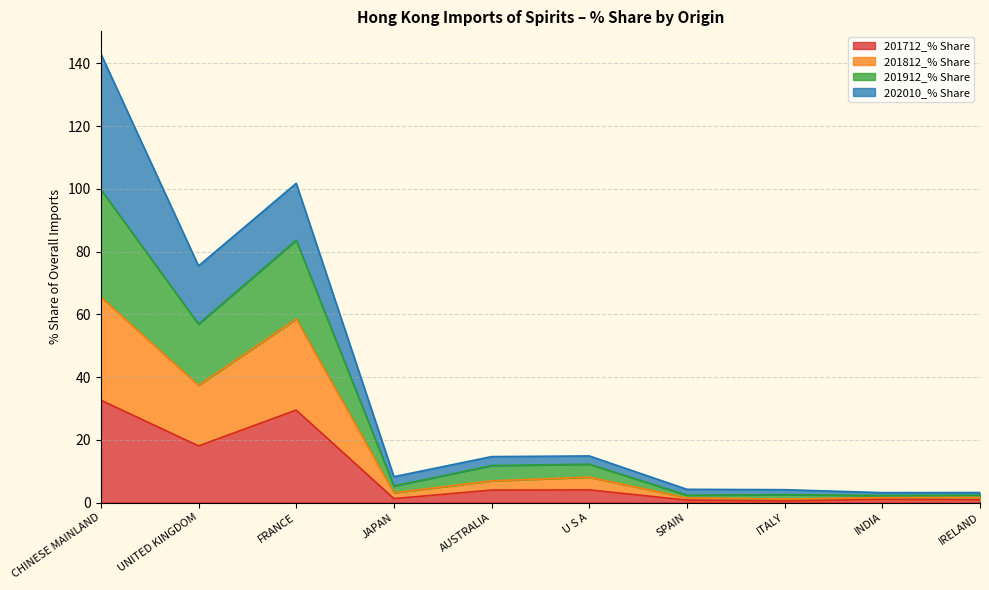

Which category has the lowest value in the 201812_% Share series?

ITALY